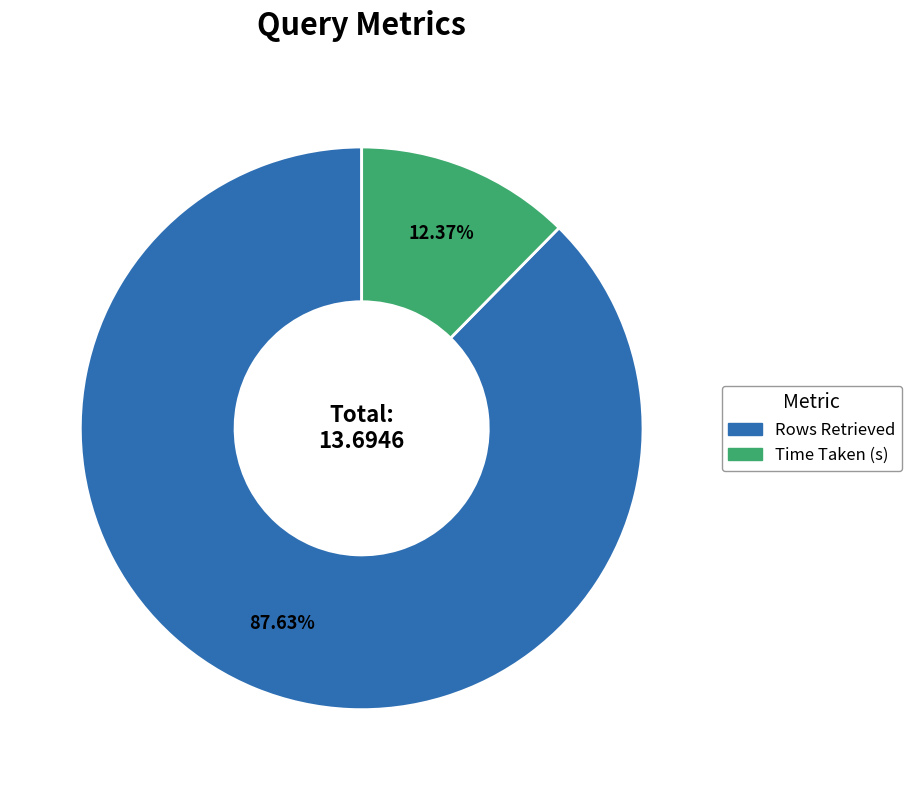

How many slices are in this pie chart?

2